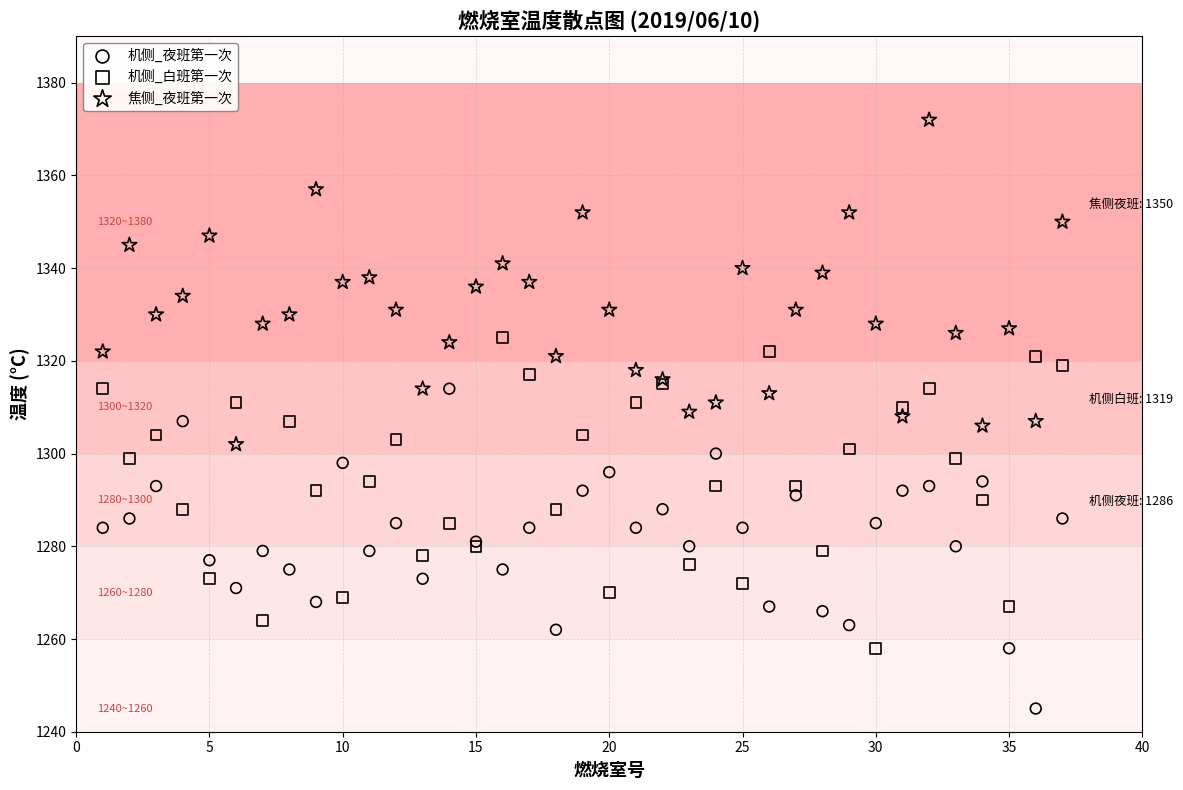

What is the X range (max minus min) for the scatter plot?

36